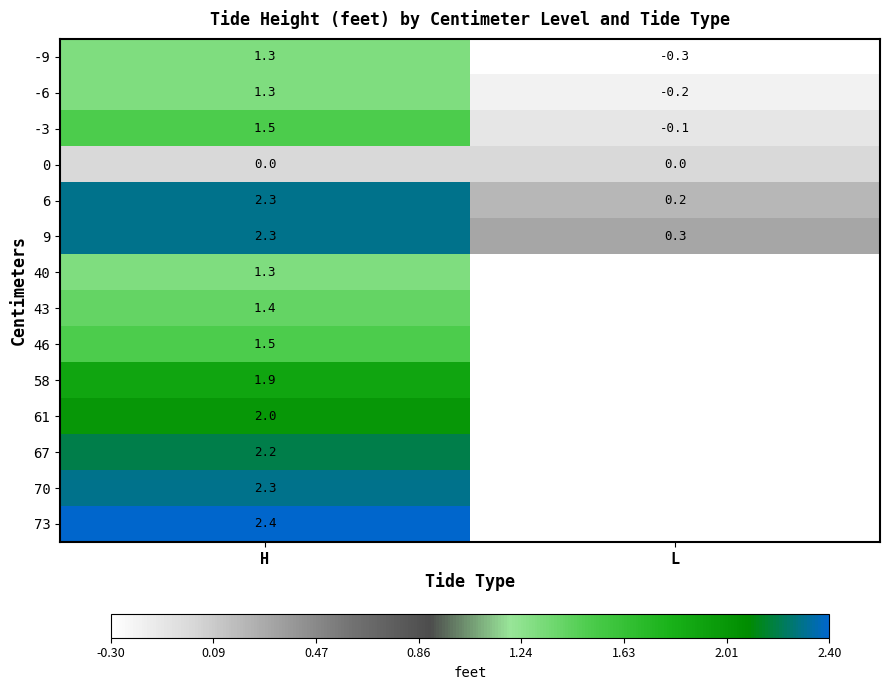

What is the total value across all series at H?

23.7